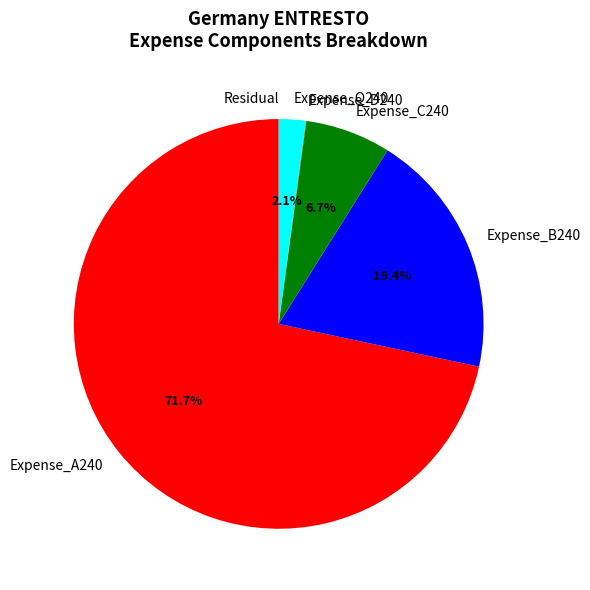

Between Expense_A240 and Expense_C240, which is larger?

Expense_A240